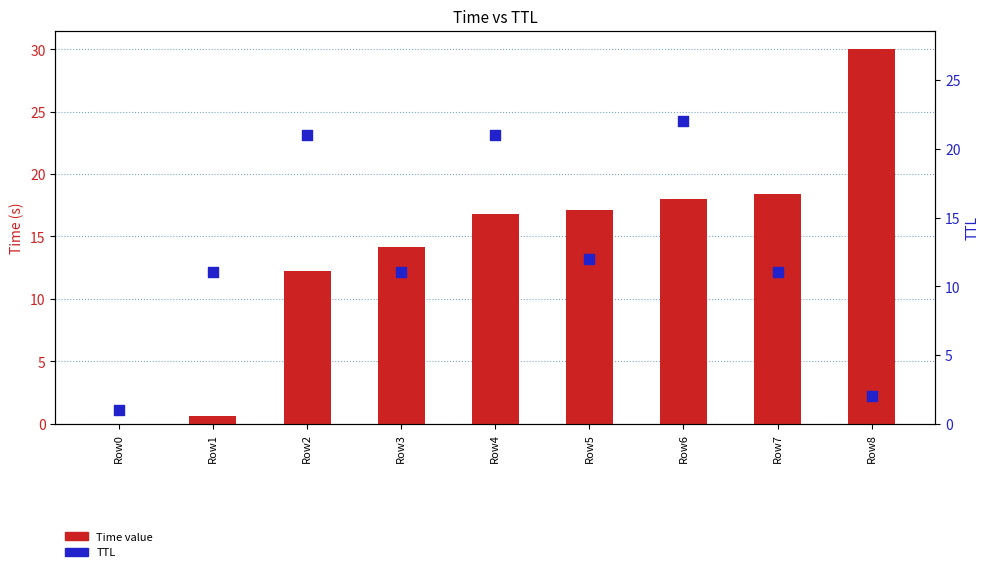

Which series has the largest Y range (max minus min)?

Time value